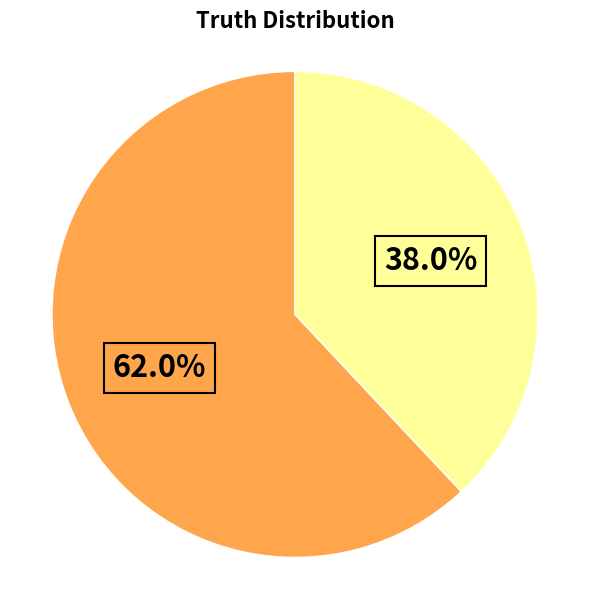

Count the number of slices in the pie.

2